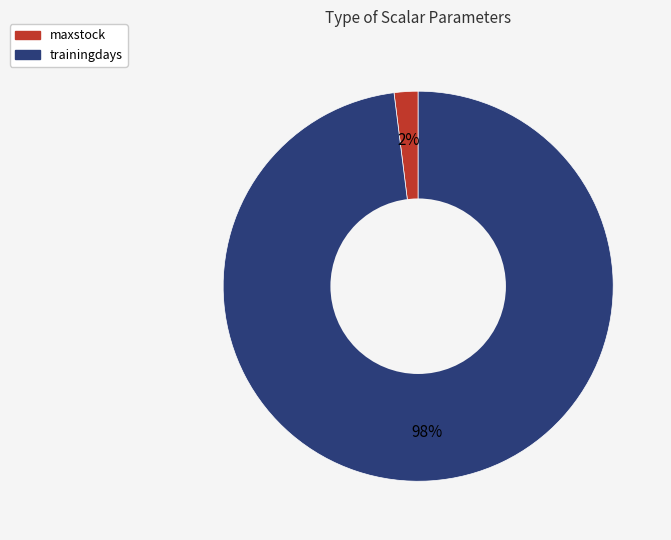

Which category accounts for the majority?

trainingdays